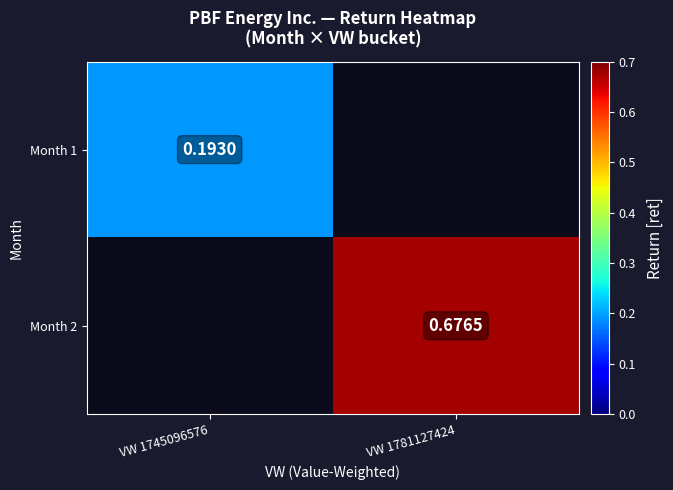

At VW 1745096576, list the series in order from largest to smallest.

Month 1, Month 2